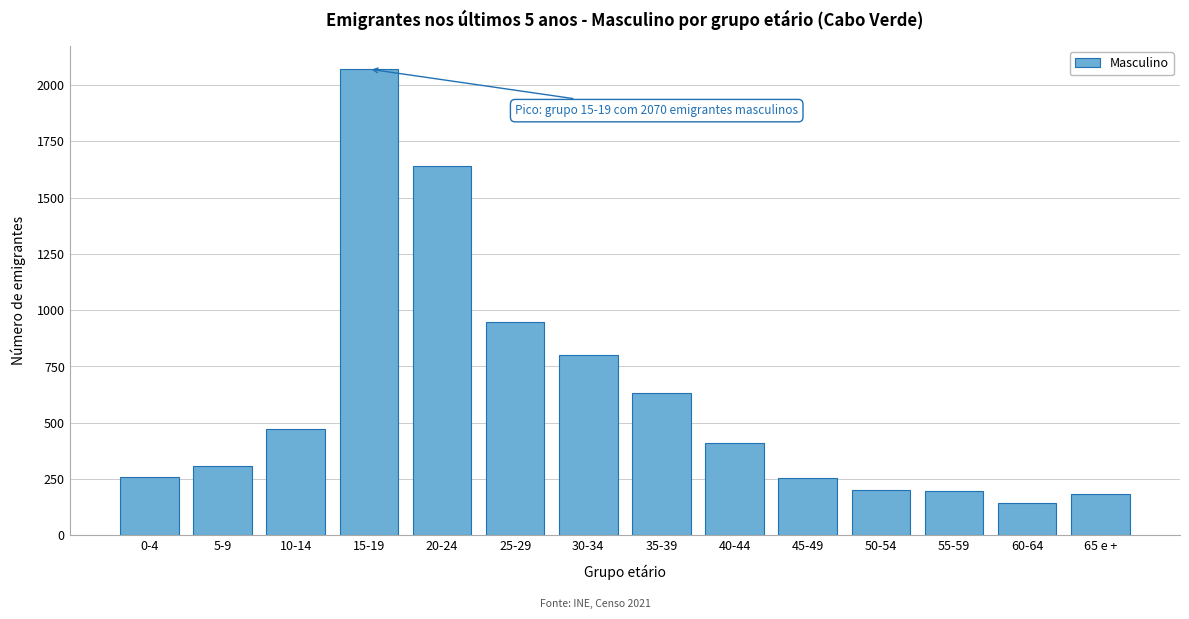

What value does the data have at 40-44, to the nearest 100?

400